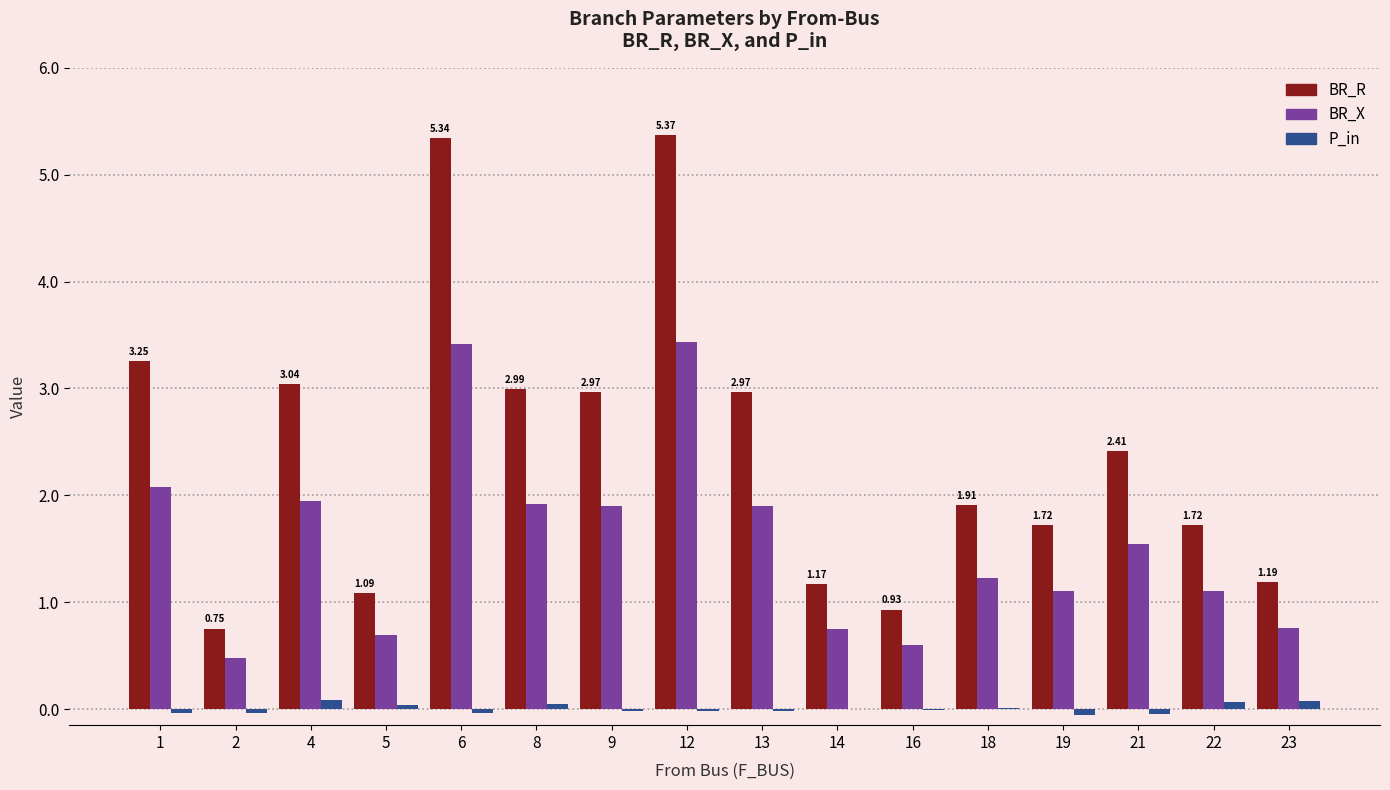

What is the sum of all BR_R values?

38.8